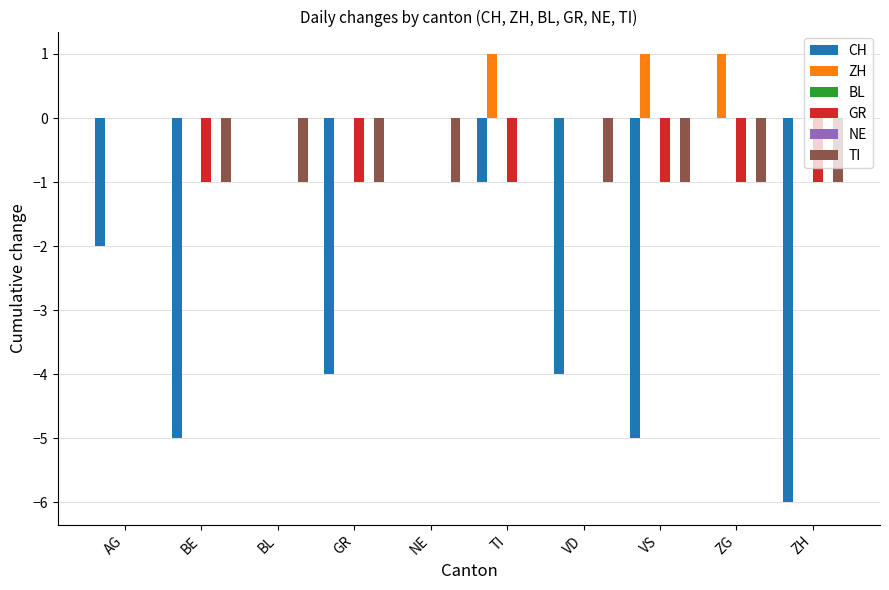

Between BL and BE, which is larger?

BL